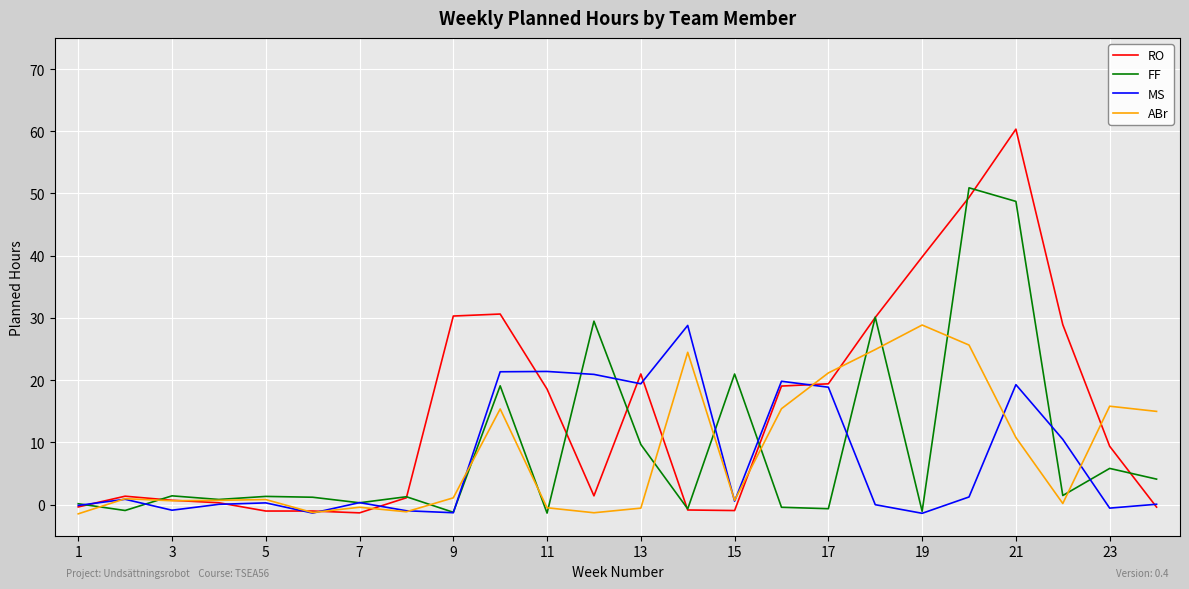

Which series has the largest total across all categories?

RO